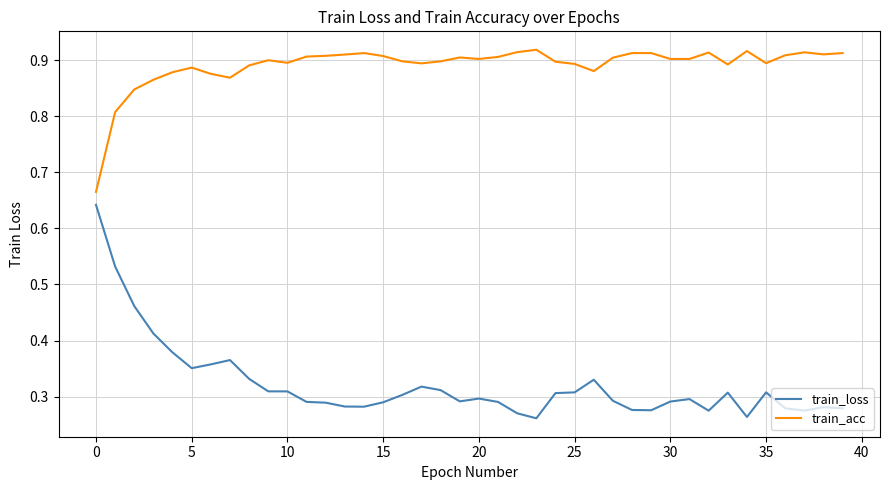

What is the sum of all train_acc values?

35.6